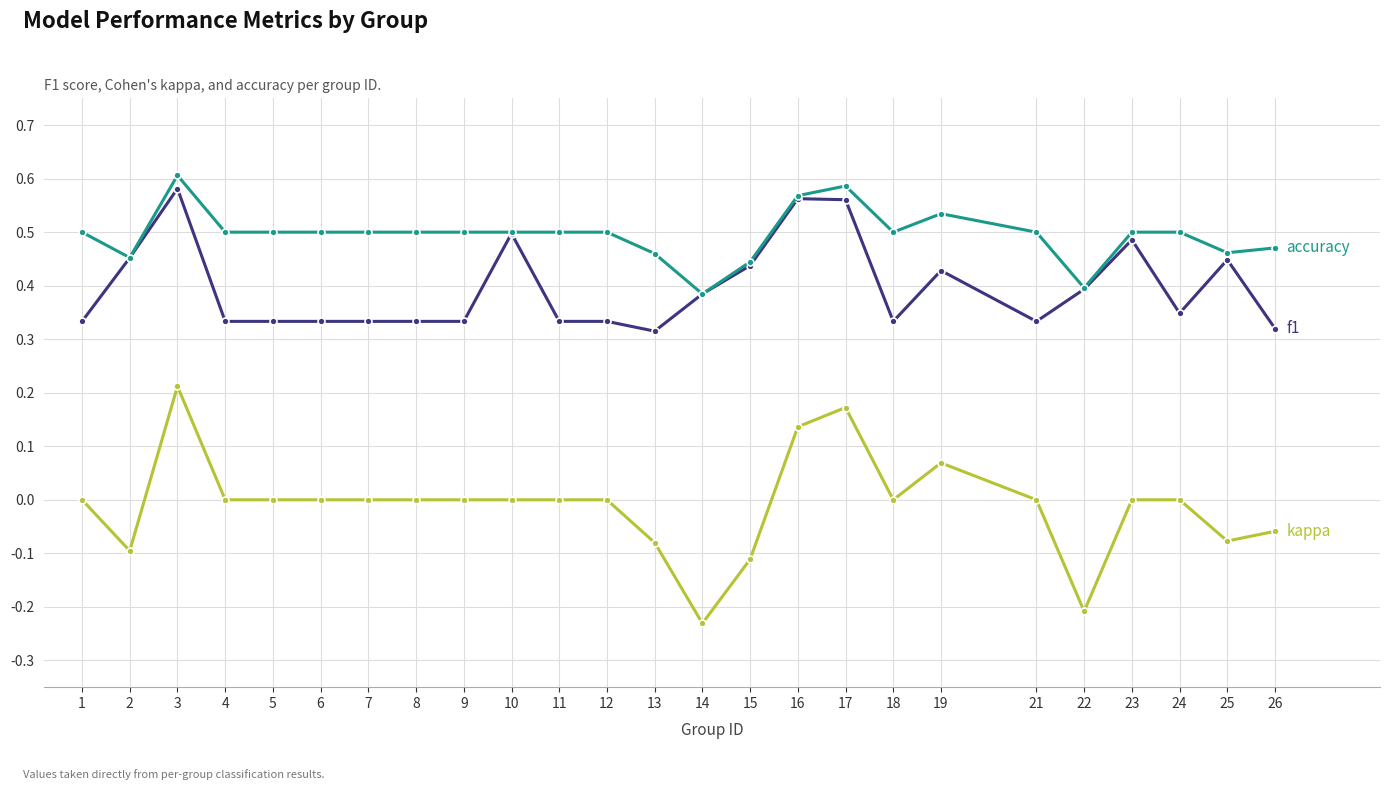

At which category does the chart reach its minimum across all series?

14